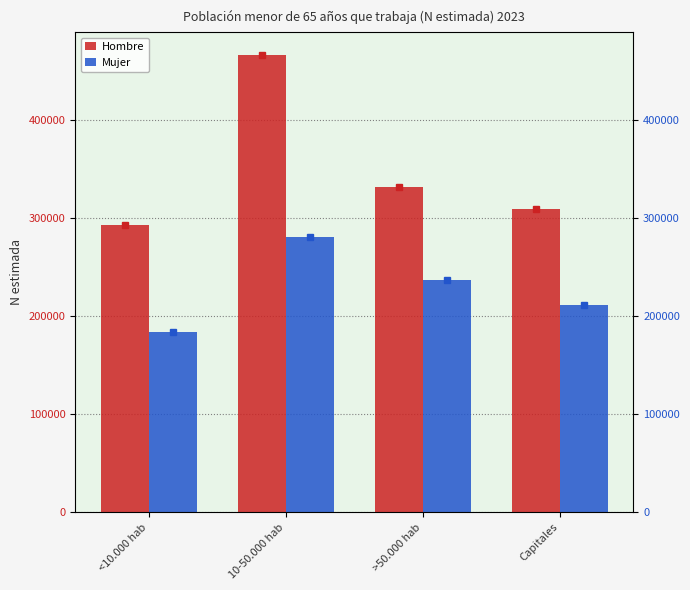

Are the bars grouped side by side (vs. stacked)?

Yes